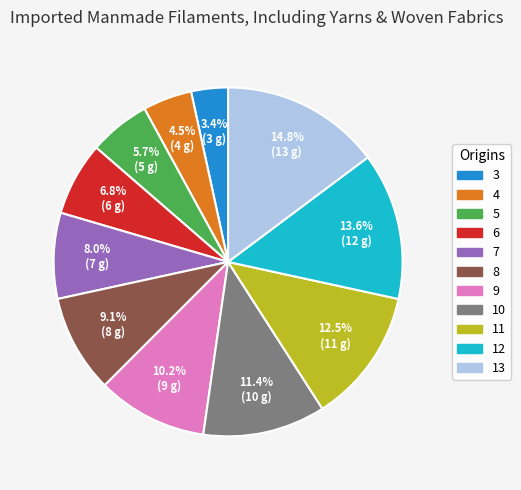

How many segments does this pie chart have?

11